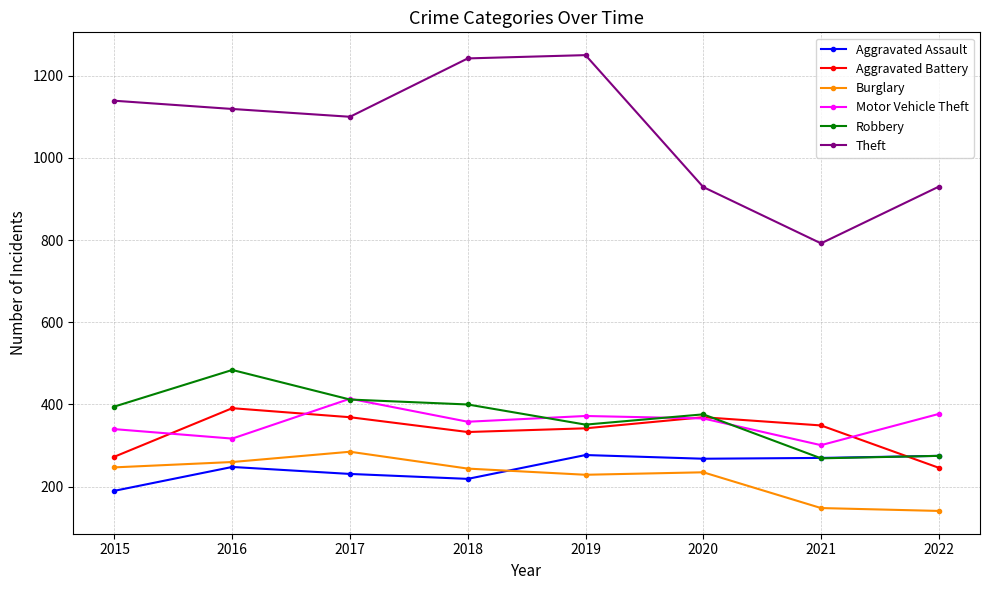

Where is the first local maximum for Robbery?

2016